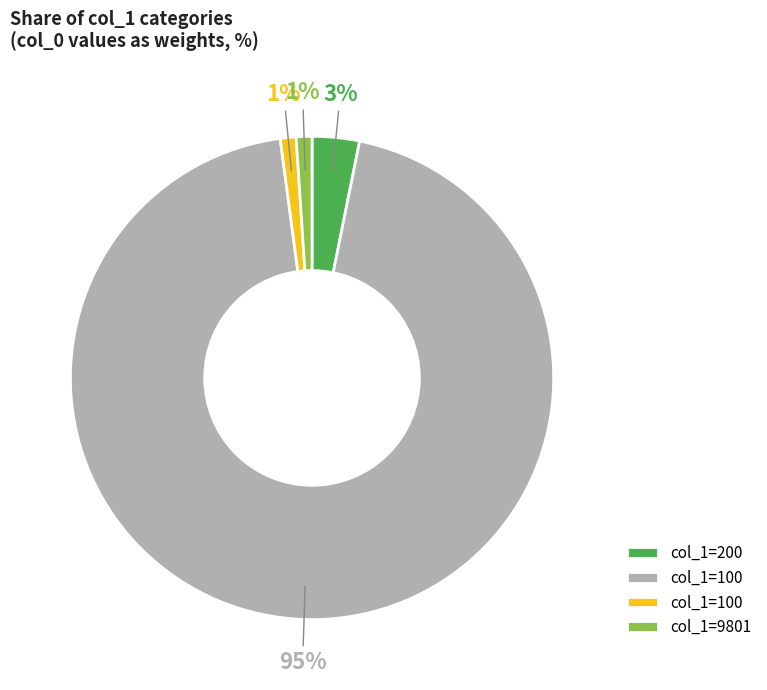

To the nearest percent, what is the average slice percentage?

25%